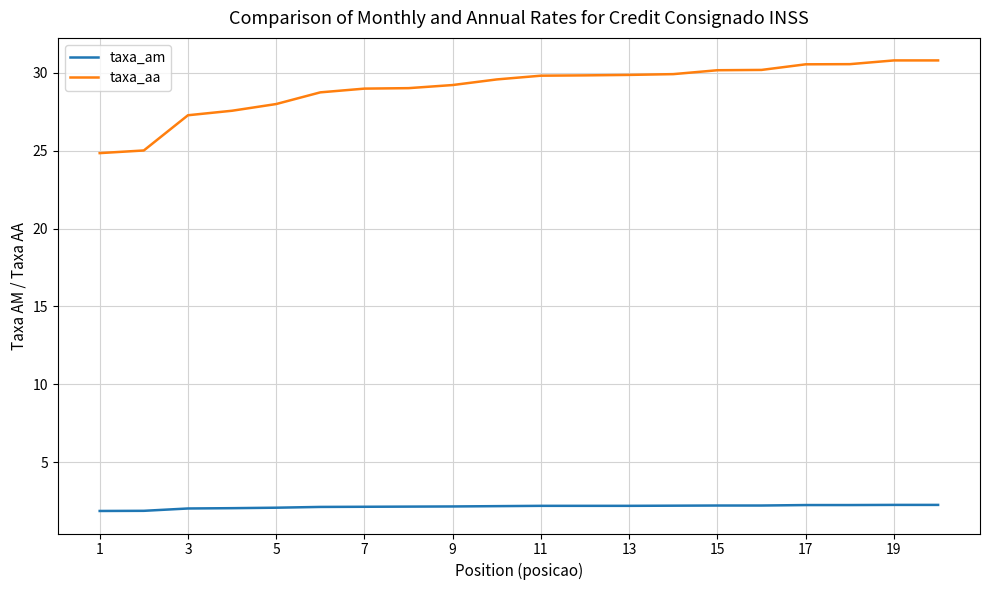

Which series has the widest spread of values?

taxa_aa